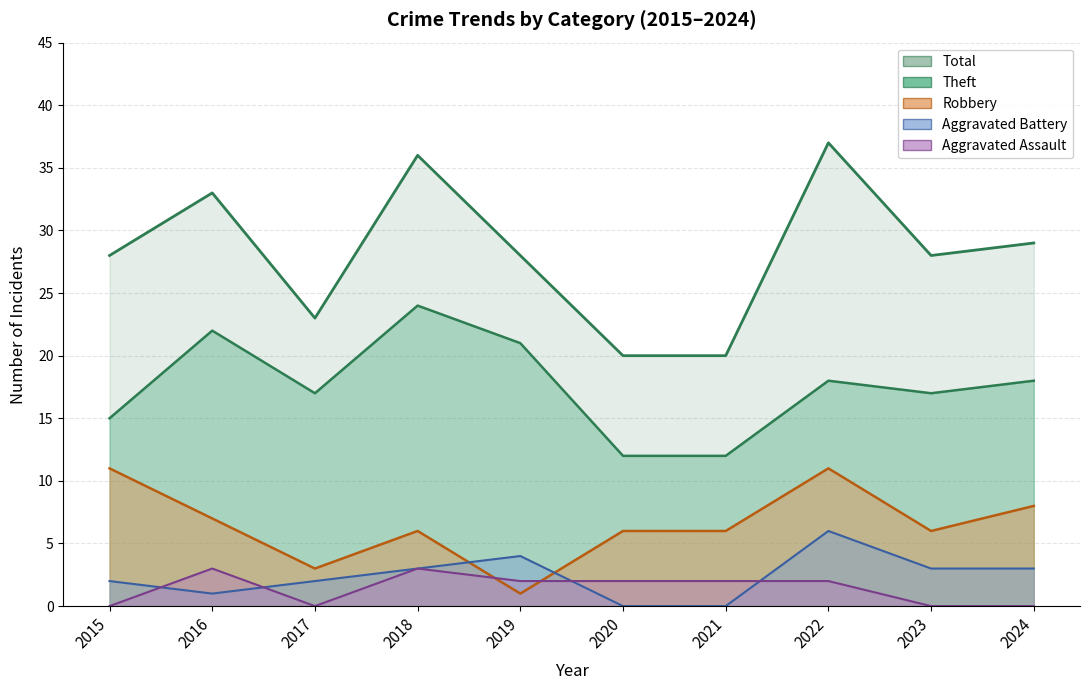

True or false: Theft and Total intersect in this chart.

False